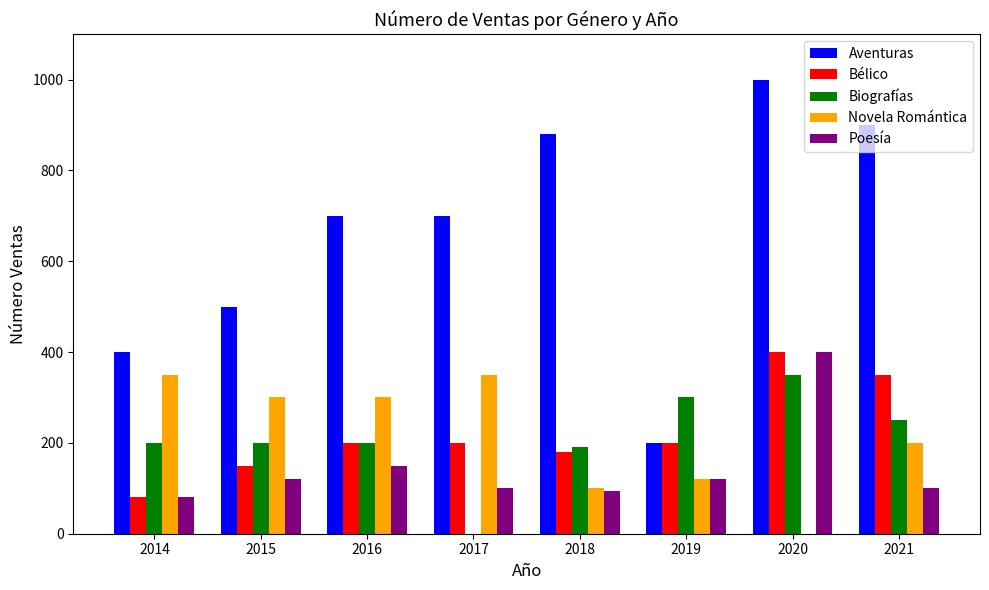

Count the number of data series in this chart.

5